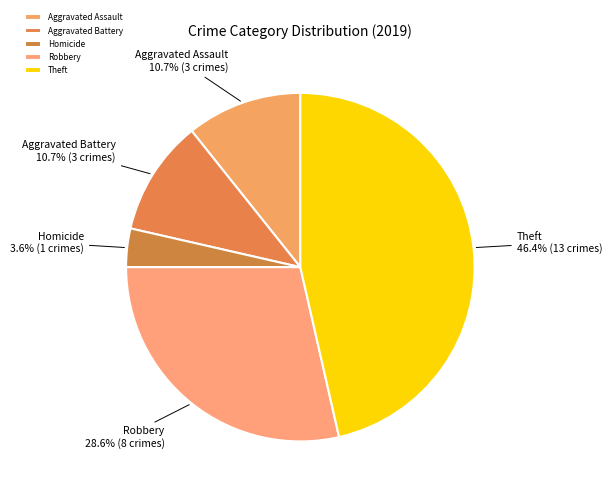

True or false: Homicide accounts for 4% of the total.

True